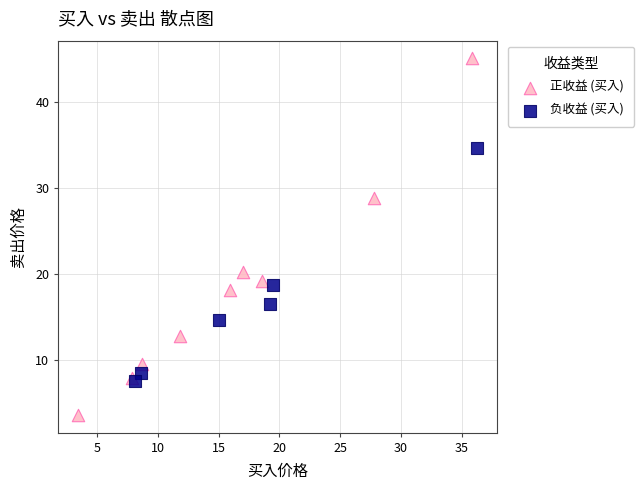

Which series has the widest spread of Y values?

正收益 (买入)